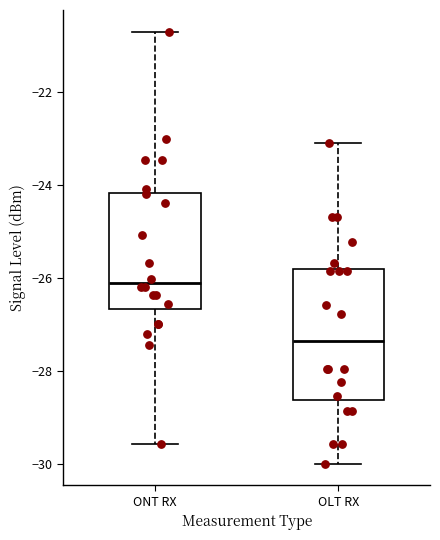

Comparing the boxes themselves (not the whiskers), which one is the tallest?

OLT RX